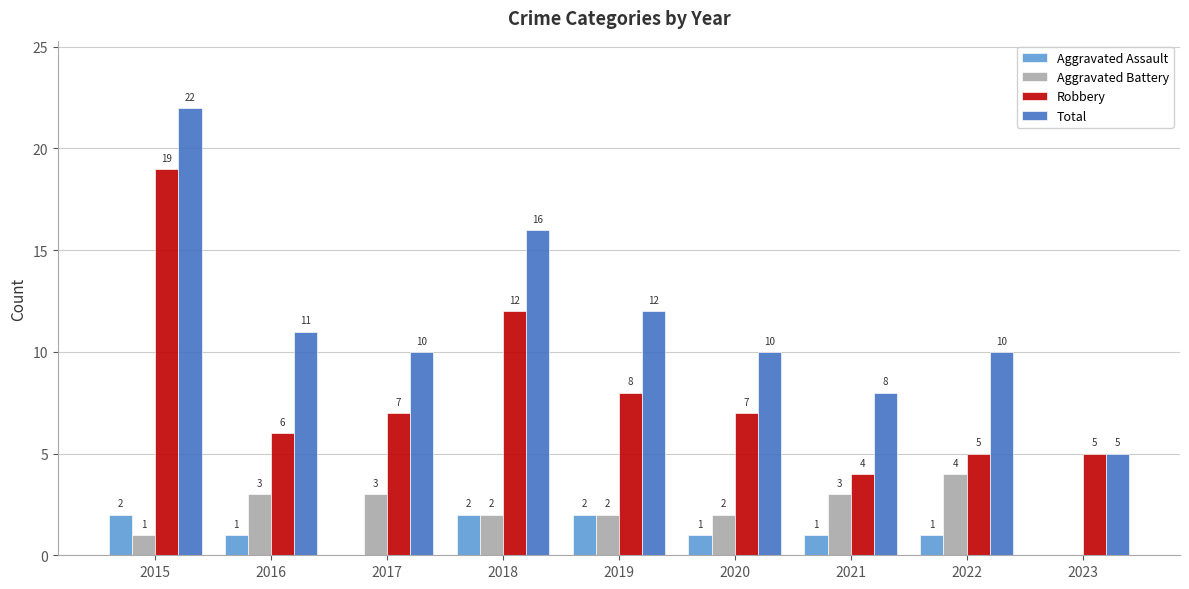

What is the maximum value shown in the chart?

22